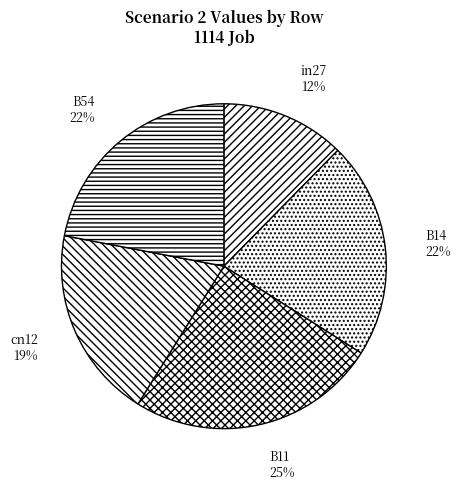

How many segments does this pie chart have?

5